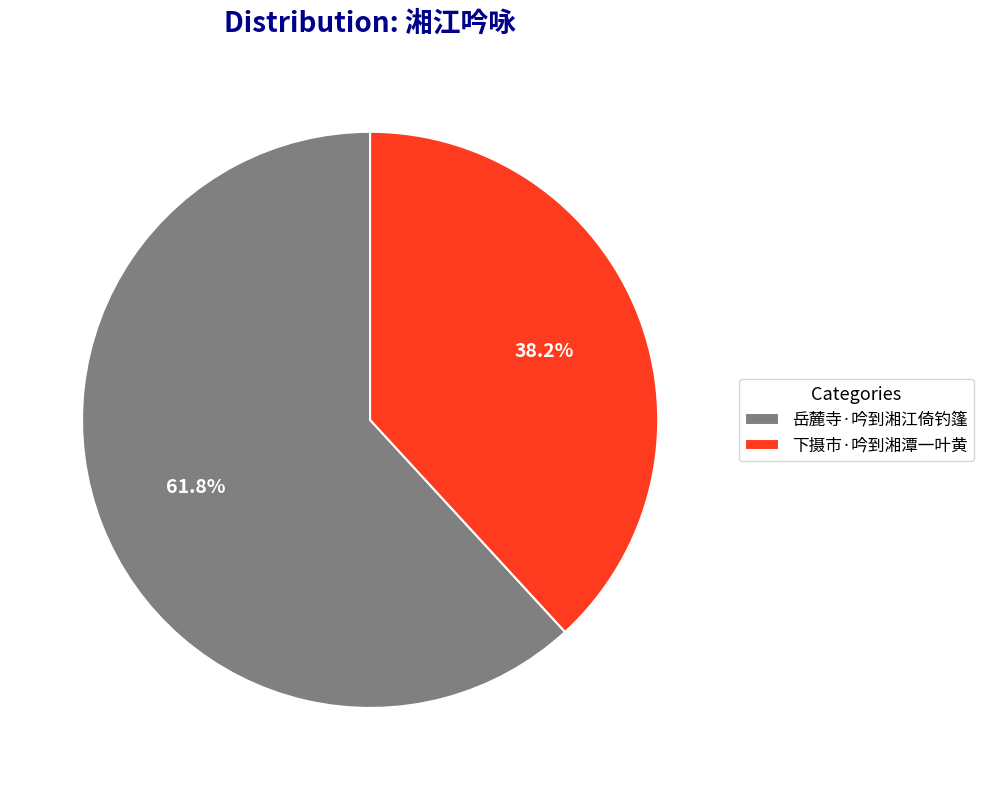

The 下摄市·吟到湘潭一叶黄 slice represents 38% of the pie. True or false?

True